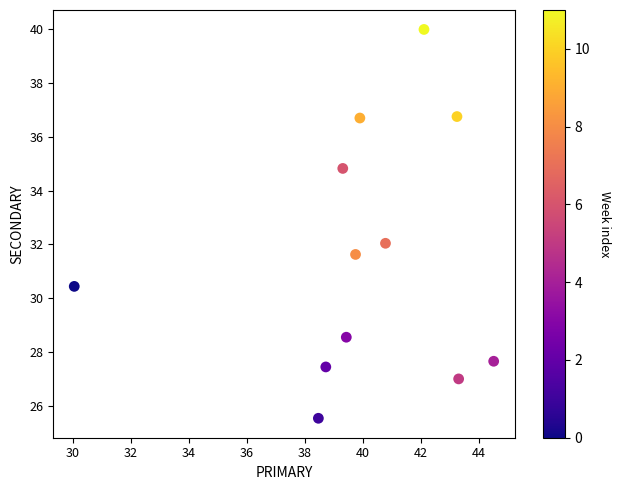

What is the range of Y values (max minus min)?

14.5